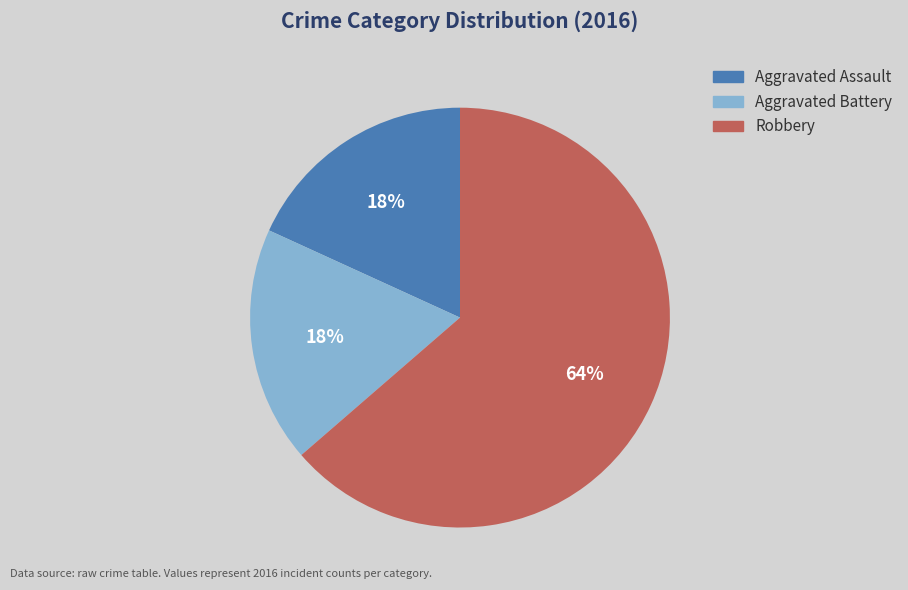

To the nearest percent, what is the average slice percentage?

33%